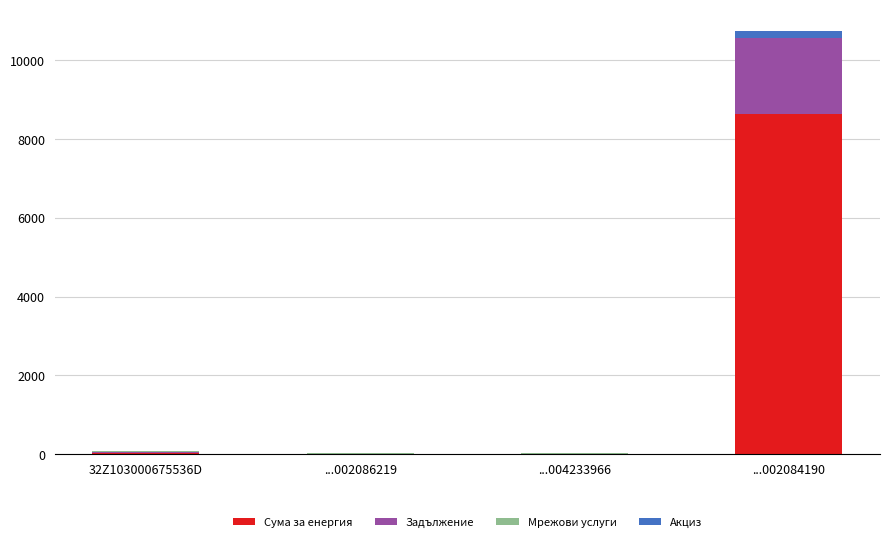

At which category is the sum across all series the highest?

...002084190